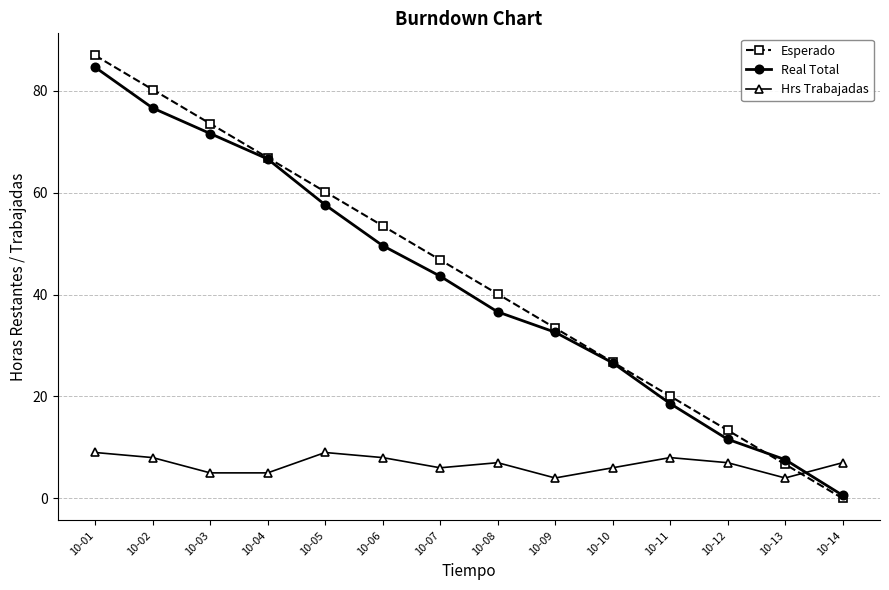

The Real Total series shows 56.1 at 10-08. True or false?

False